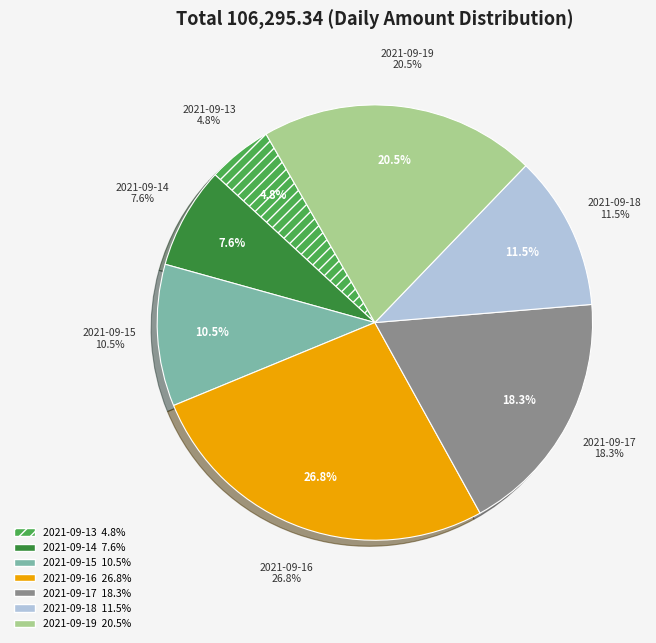

What percentage do 2021-09-15 and 2021-09-13 together represent?

15.3%